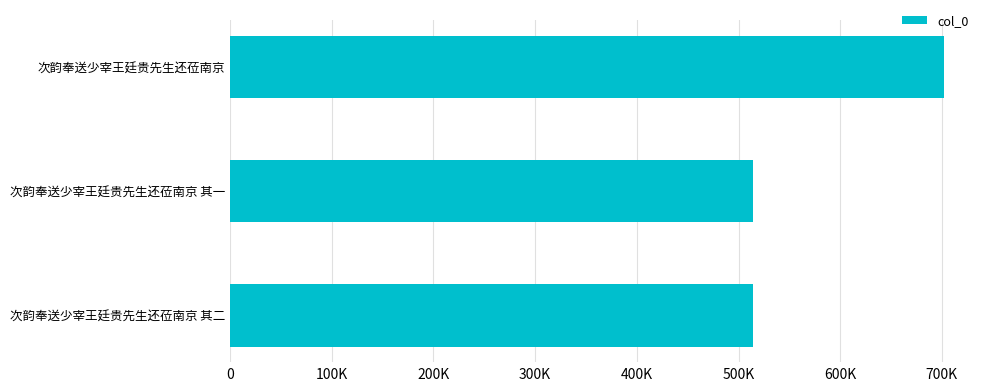

Count the number of values greater than 514364.

1